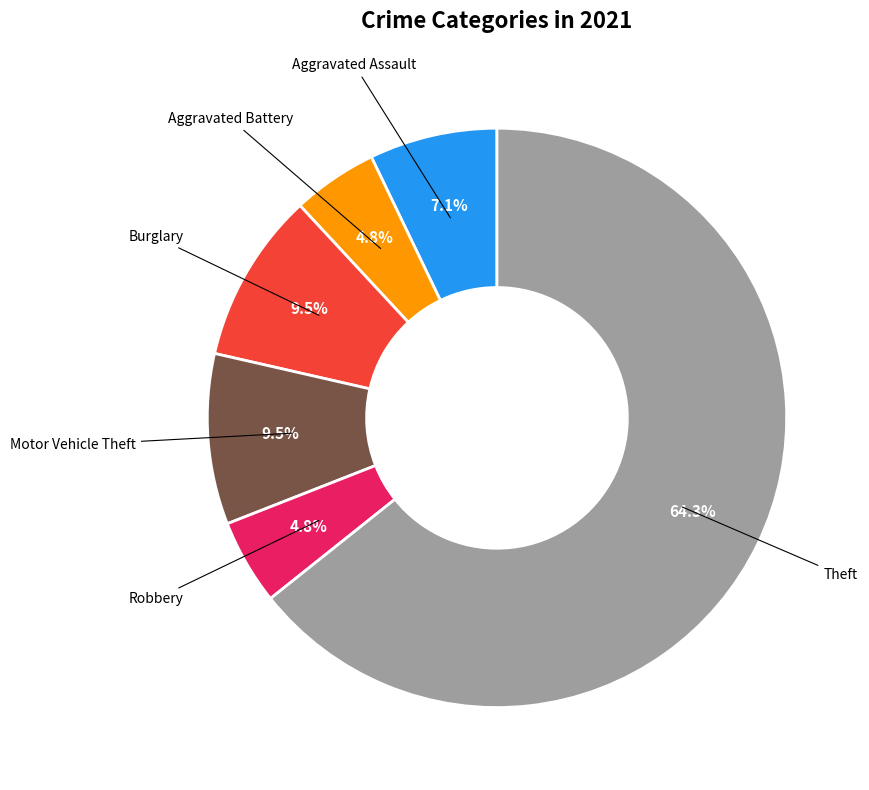

Is there any slice that represents more than half of the pie?

Yes